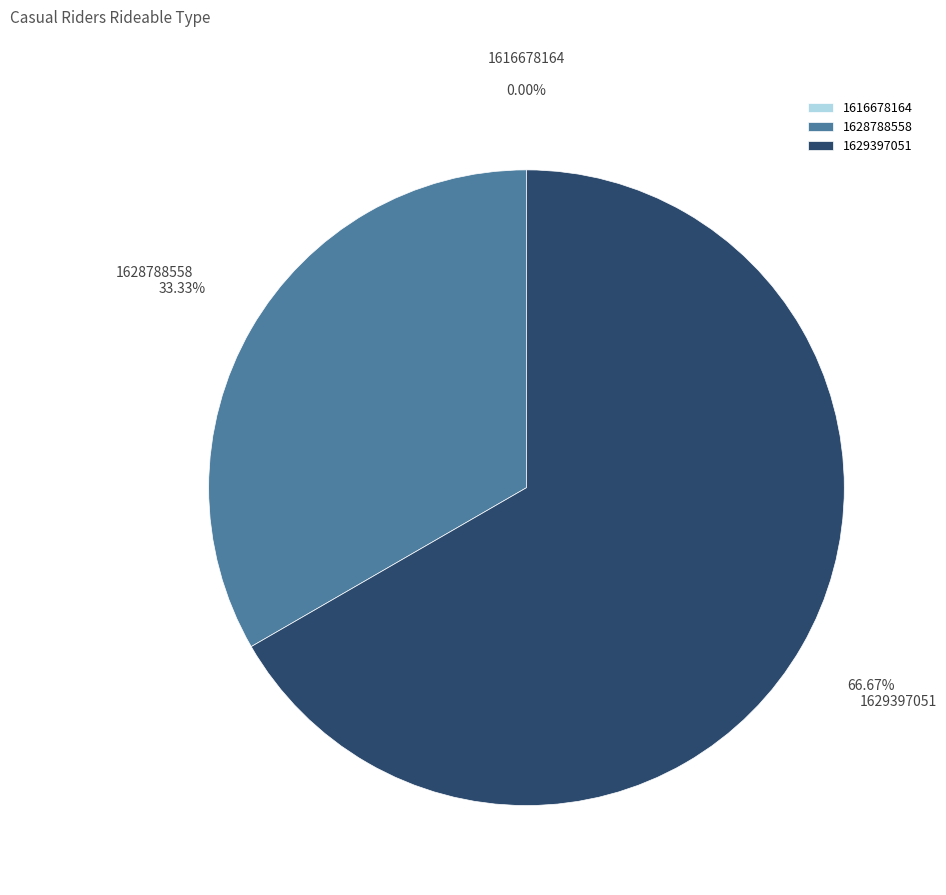

What is the ratio of the value at 1628788558 to the value at 1629397051?

0.5